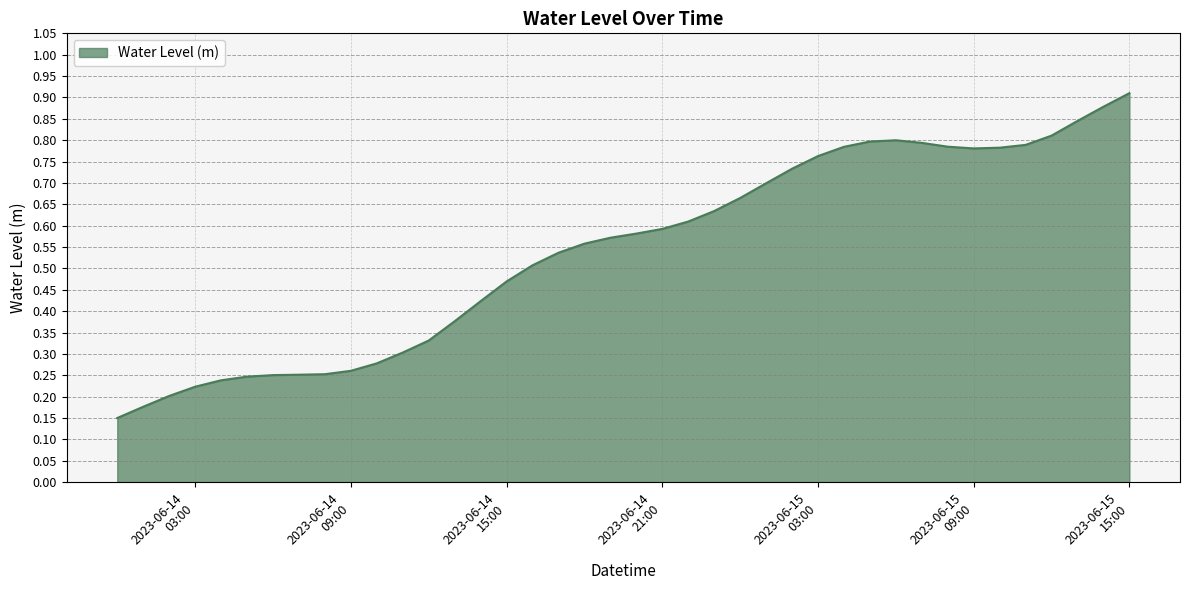

Rank the categories by value from lowest to highest.

2023-06-14 00:00:00, 2023-06-14 01:00:00, 2023-06-14 02:00:00, 2023-06-14 03:00:00, 2023-06-14 04:00:00, 2023-06-14 05:00:00, 2023-06-14 06:00:00, 2023-06-14 07:00:00, 2023-06-14 08:00:00, 2023-06-14 09:00:00, 2023-06-14 10:00:00, 2023-06-14 11:00:00, 2023-06-14 12:00:00, 2023-06-14 13:00:00, 2023-06-14 14:00:00, 2023-06-14 15:00:00, 2023-06-14 16:00:00, 2023-06-14 17:00:00, 2023-06-14 18:00:00, 2023-06-14 19:00:00, 2023-06-14 20:00:00, 2023-06-14 21:00:00, 2023-06-14 22:00:00, 2023-06-14 23:00:00, 2023-06-15 00:00:00, 2023-06-15 01:00:00, 2023-06-15 02:00:00, 2023-06-15 03:00:00, 2023-06-15 09:00:00, 2023-06-15 10:00:00, 2023-06-15 04:00:00, 2023-06-15 08:00:00, 2023-06-15 11:00:00, 2023-06-15 07:00:00, 2023-06-15 05:00:00, 2023-06-15 06:00:00, 2023-06-15 12:00:00, 2023-06-15 13:00:00, 2023-06-15 14:00:00, 2023-06-15 15:00:00